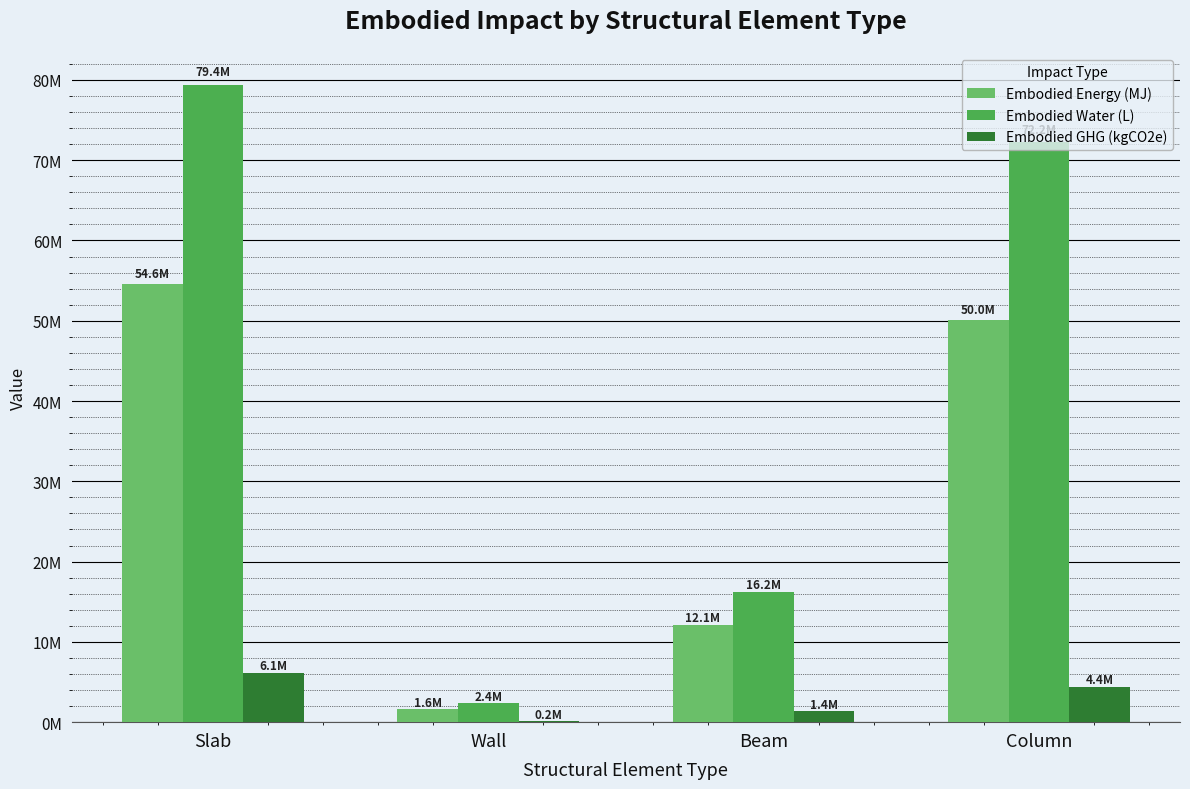

What is the sum of all Embodied Energy (MJ) values?

118373123.0